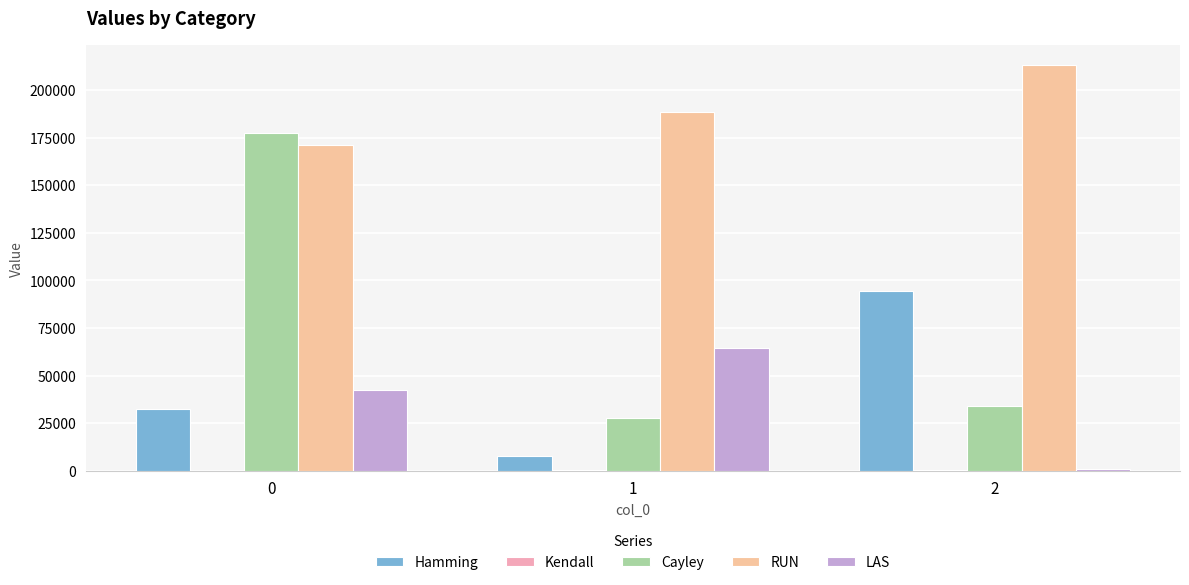

What is the value of the LAS bar at the 3rd from the left?

803